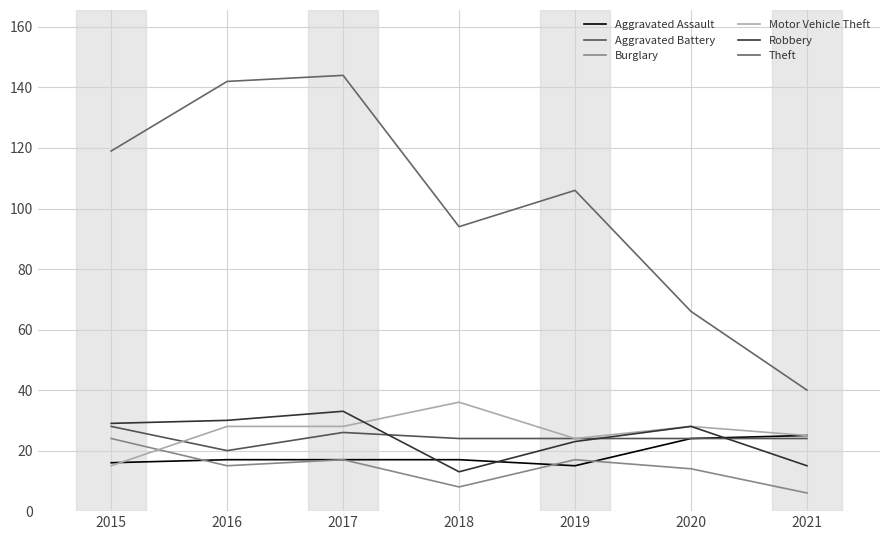

Between which two adjacent categories do Aggravated Assault and Burglary first intersect?

2015 and 2016